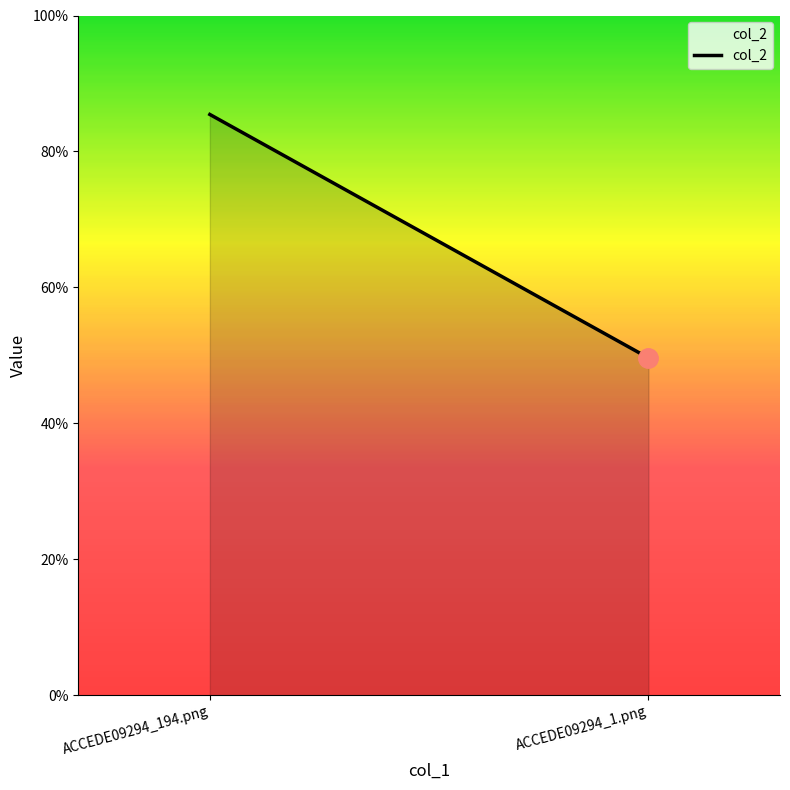

Which has a higher value, ACCEDE09294_1.png or ACCEDE09294_194.png?

ACCEDE09294_194.png